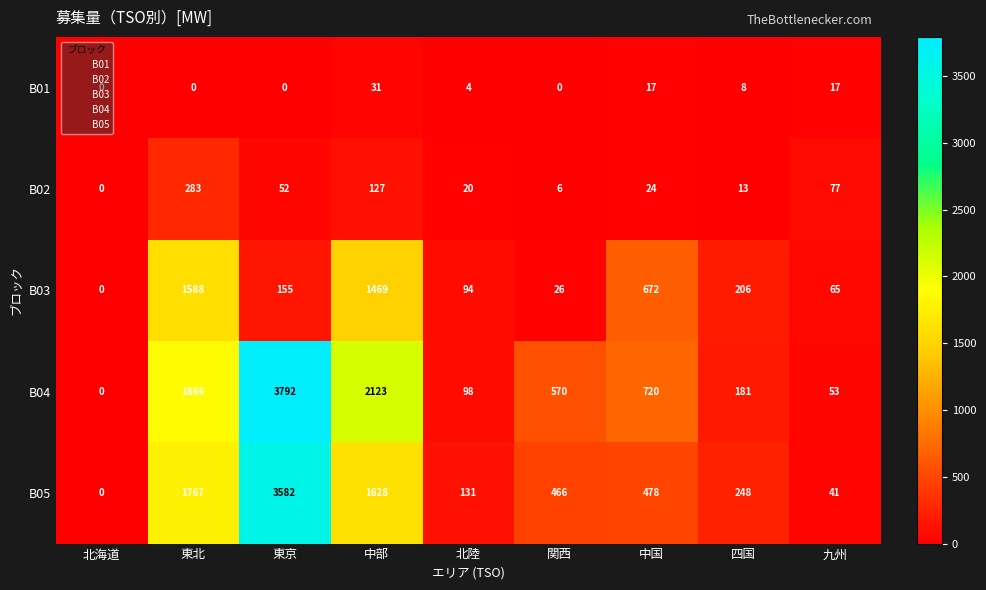

Which series has the largest range (max minus min)?

B04